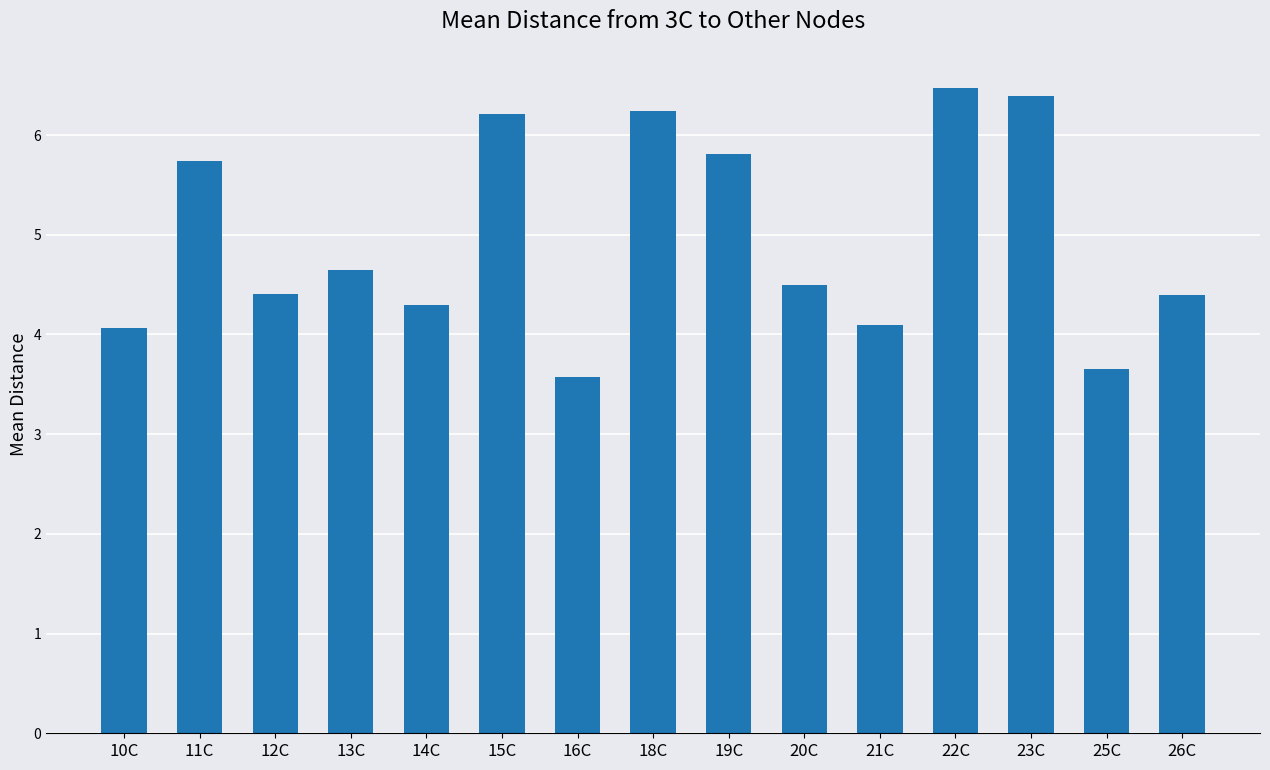

Are the bars horizontal?

No